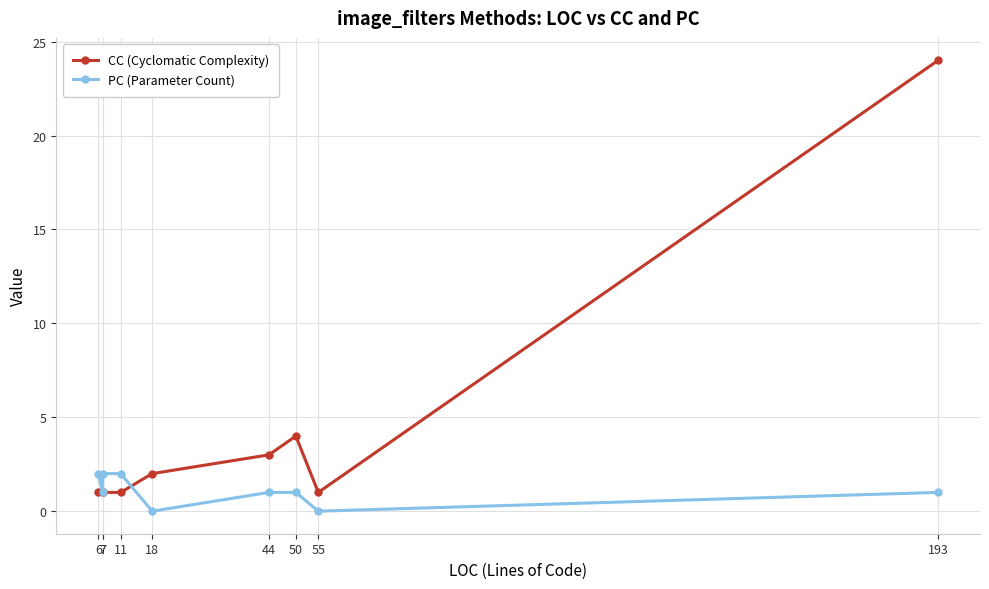

True or false: CC (Cyclomatic Complexity) has a value of 2 at 18.

True